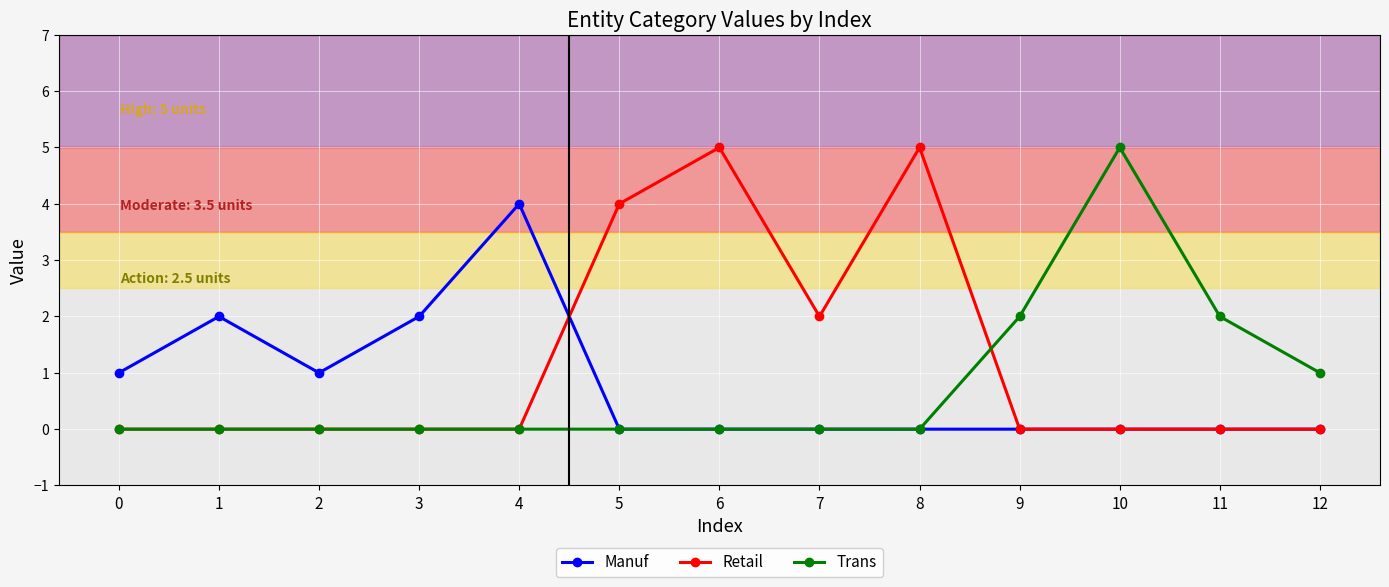

Which series has the largest total across all categories?

Retail